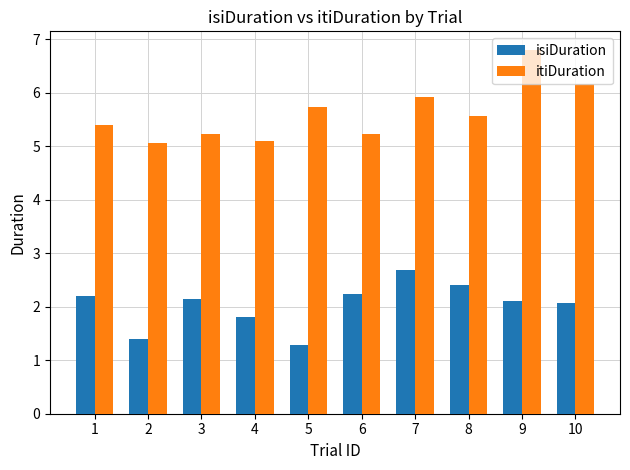

What is the difference between the maximum and second lowest values in the isiDuration series?

1.3